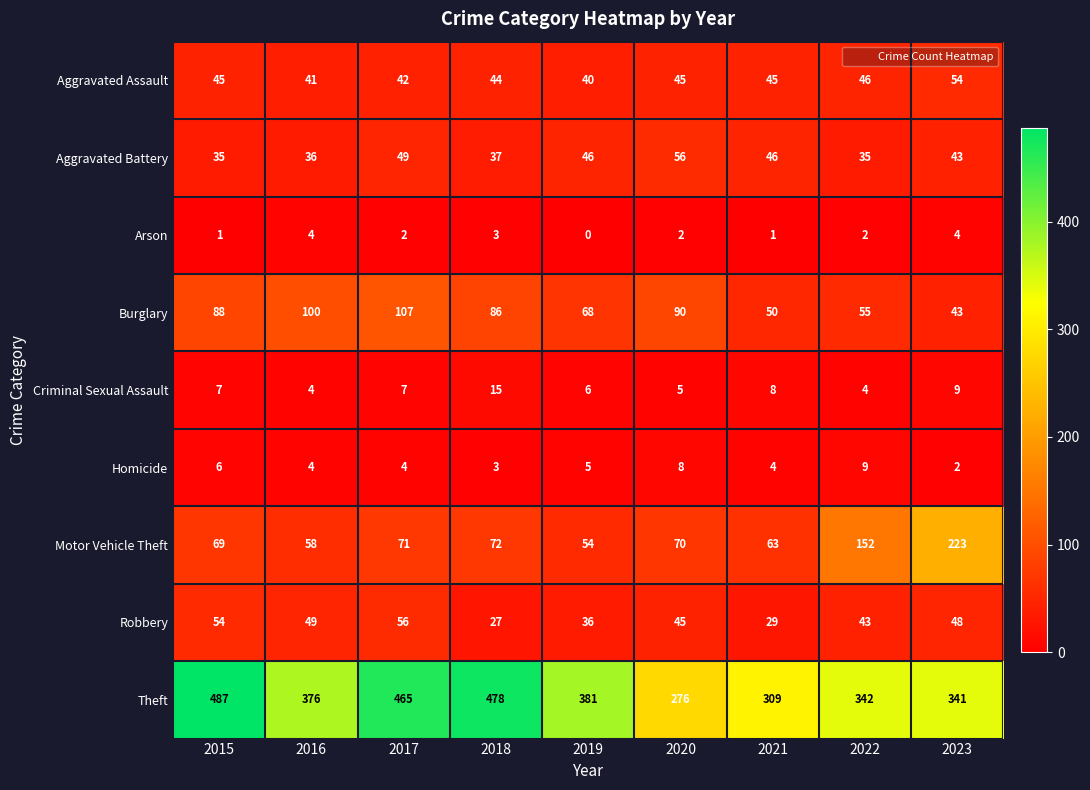

Which category has the lowest value across all series?

2019